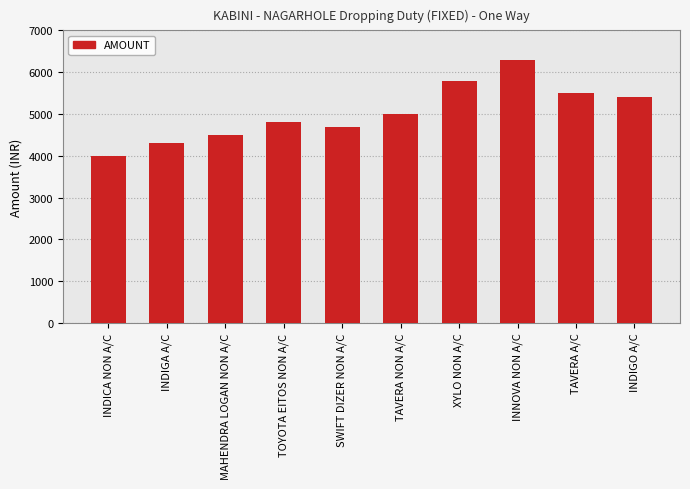

What is the minimum value shown in the chart?

4000